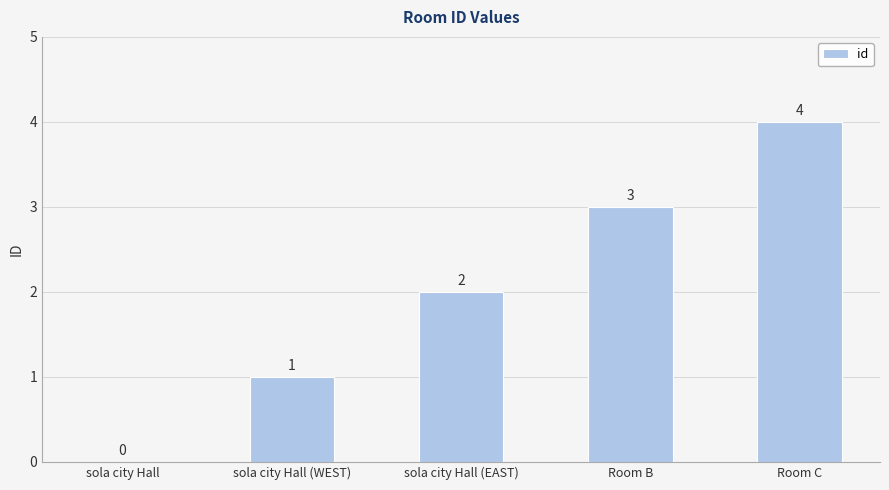

What is the sum of the values at Room B and sola city Hall (WEST)?

4